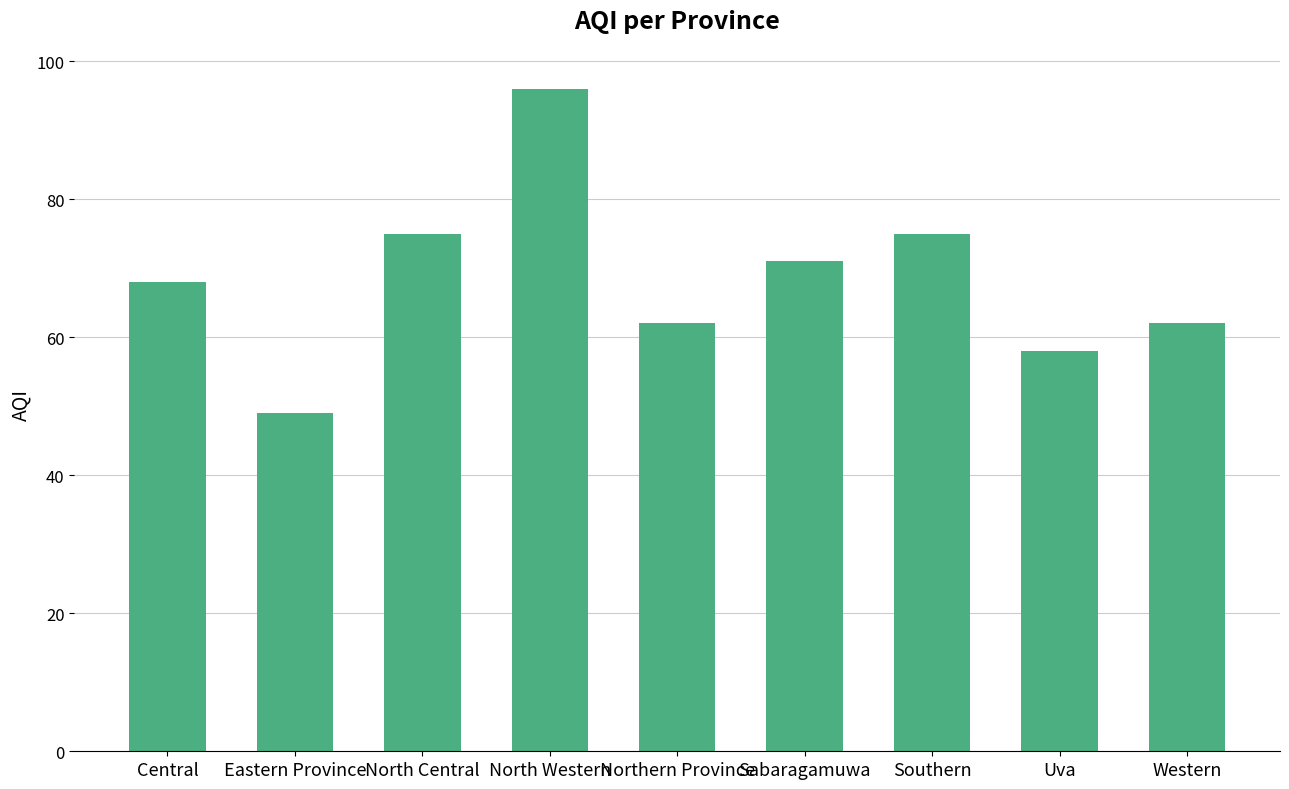

Which label corresponds to the smallest value in the chart?

Eastern Province